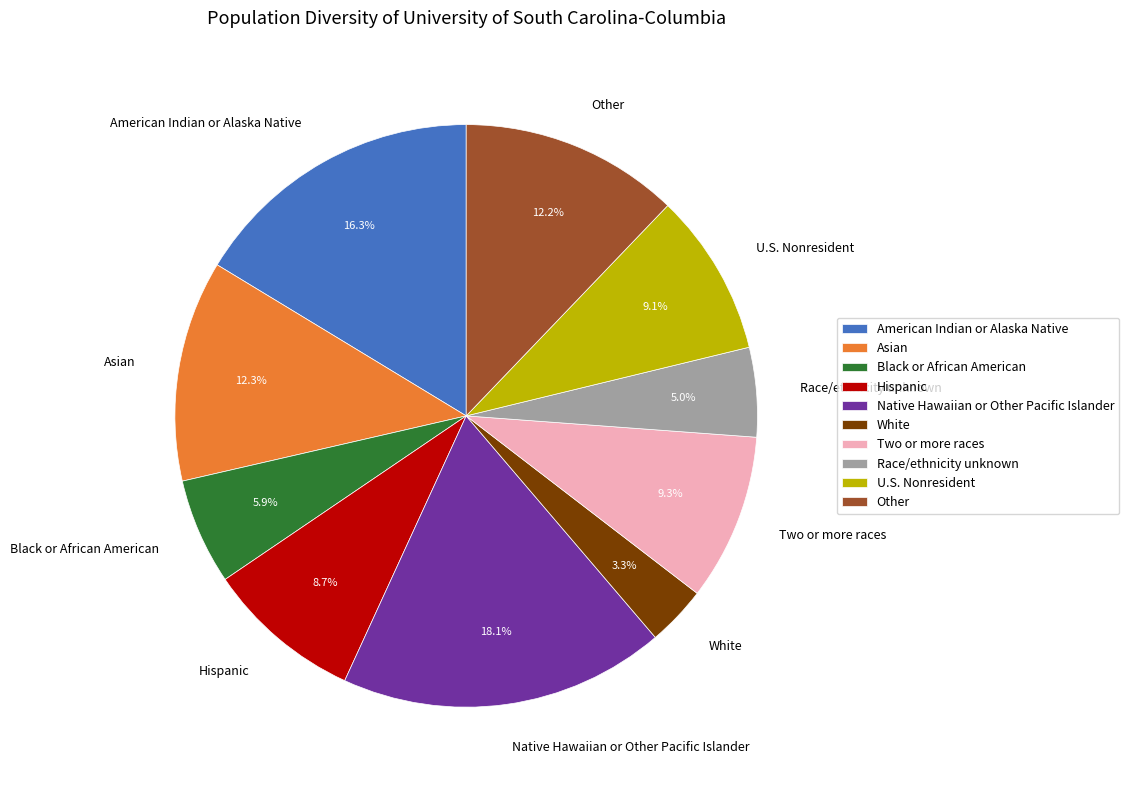

To the nearest percent, what is the average slice percentage?

10%